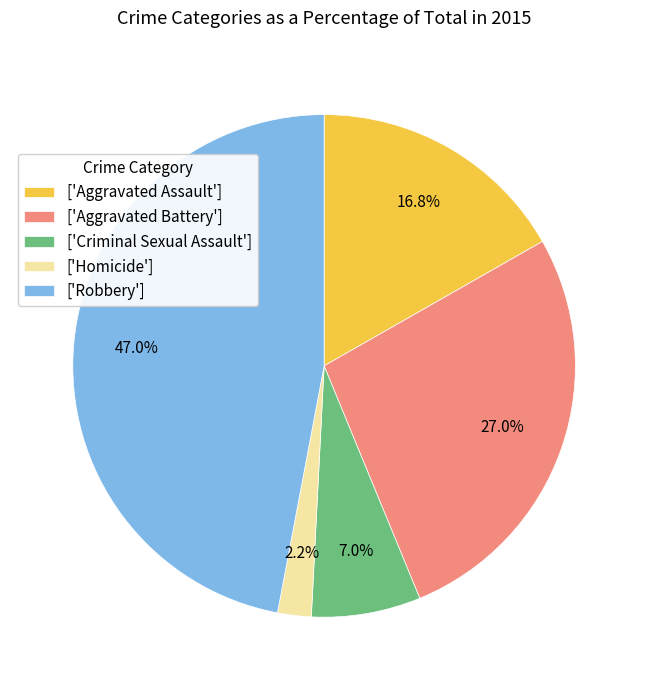

What is the smallest slice in the pie chart?

['Homicide']